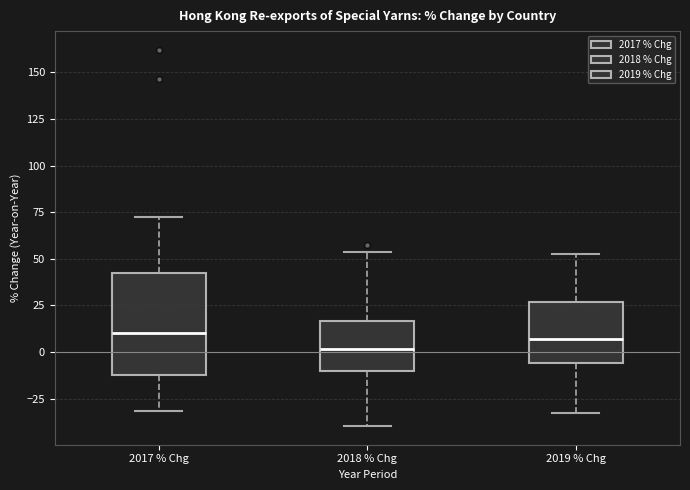

Where does the upper whisker of the box for 2017 % Chg end on the y-axis? The values are not printed on the chart, so give them approximately, as read against the axis.

70